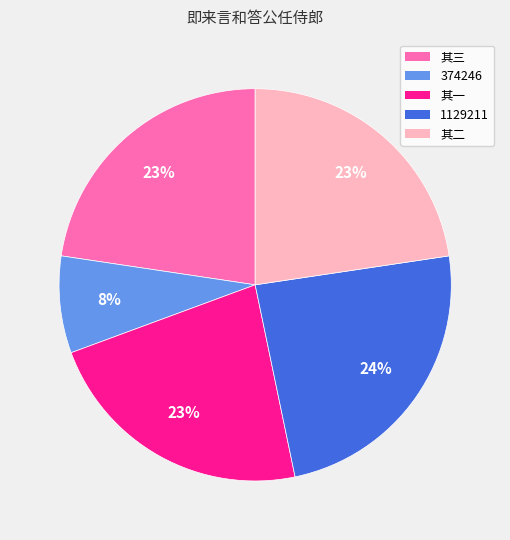

To the nearest percent, what is the average slice percentage?

20%